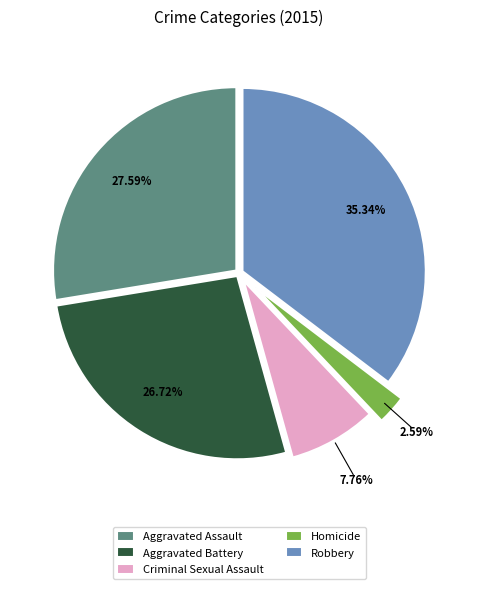

Rank the categories by value from highest to lowest.

Robbery, Aggravated Assault, Aggravated Battery, Criminal Sexual Assault, Homicide